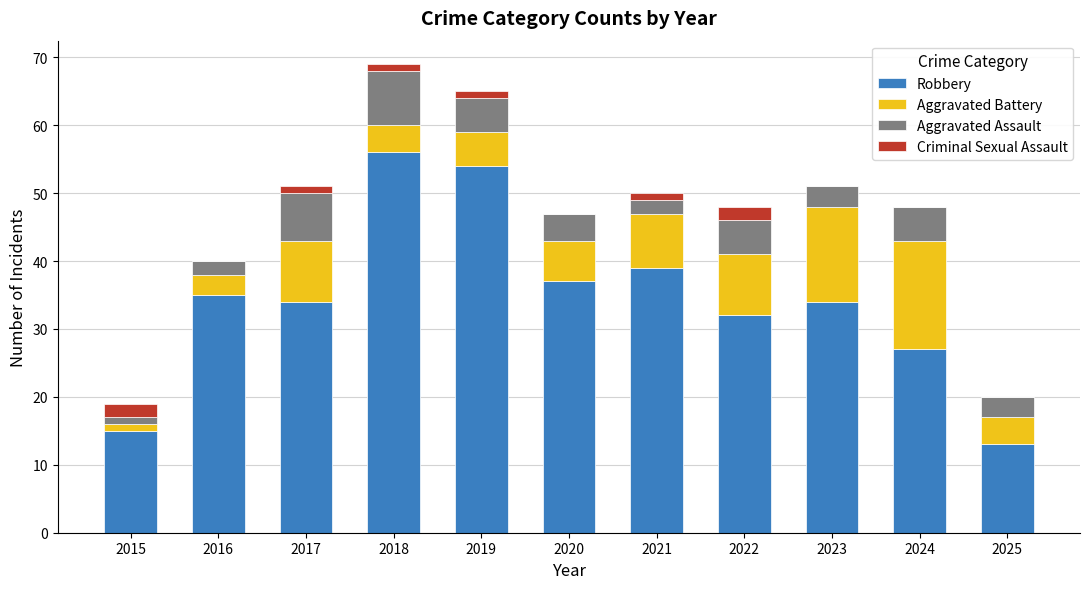

What is the maximum value for Robbery?

56